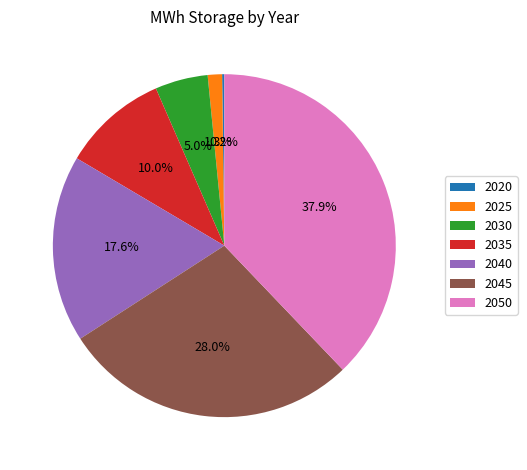

Is there a majority slice in this chart?

No